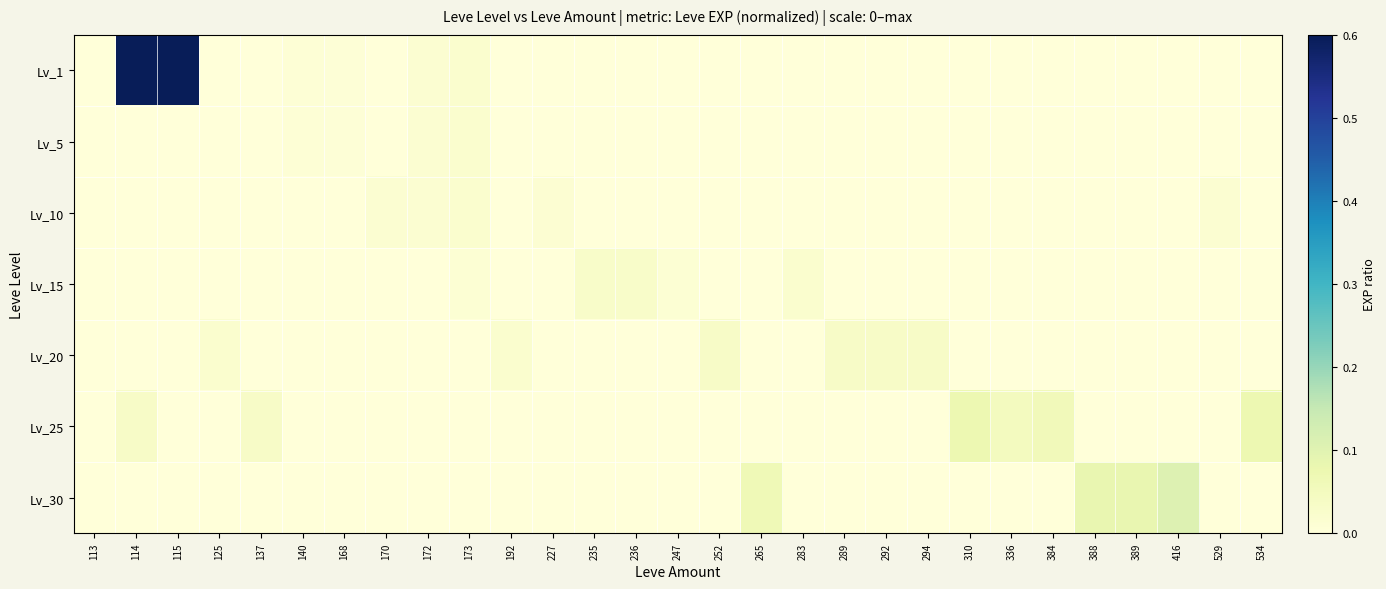

What is the greatest value displayed?

1.0